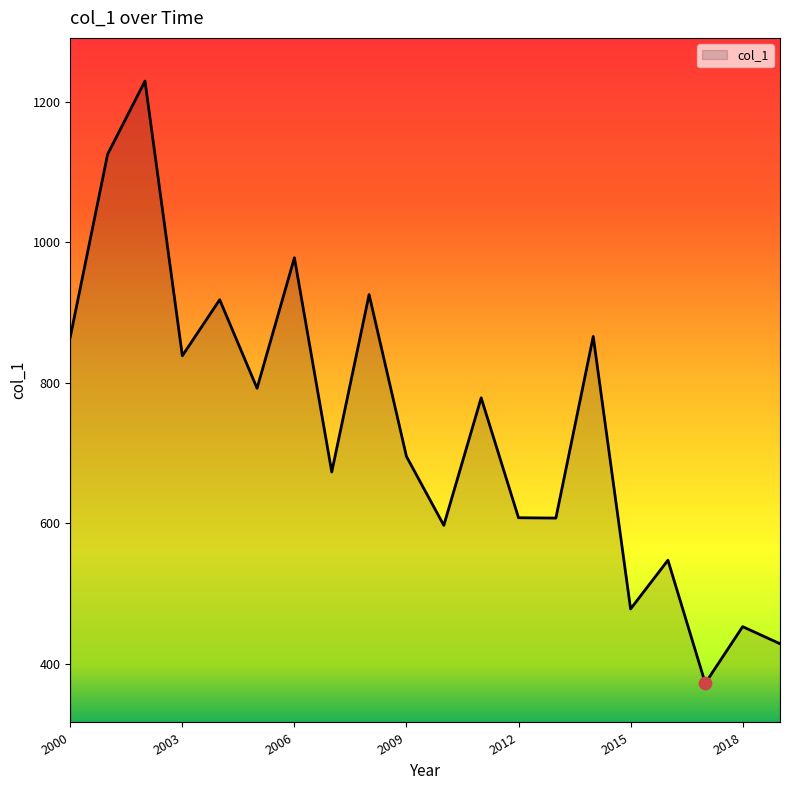

What is the difference between the maximum and minimum values?

857.3